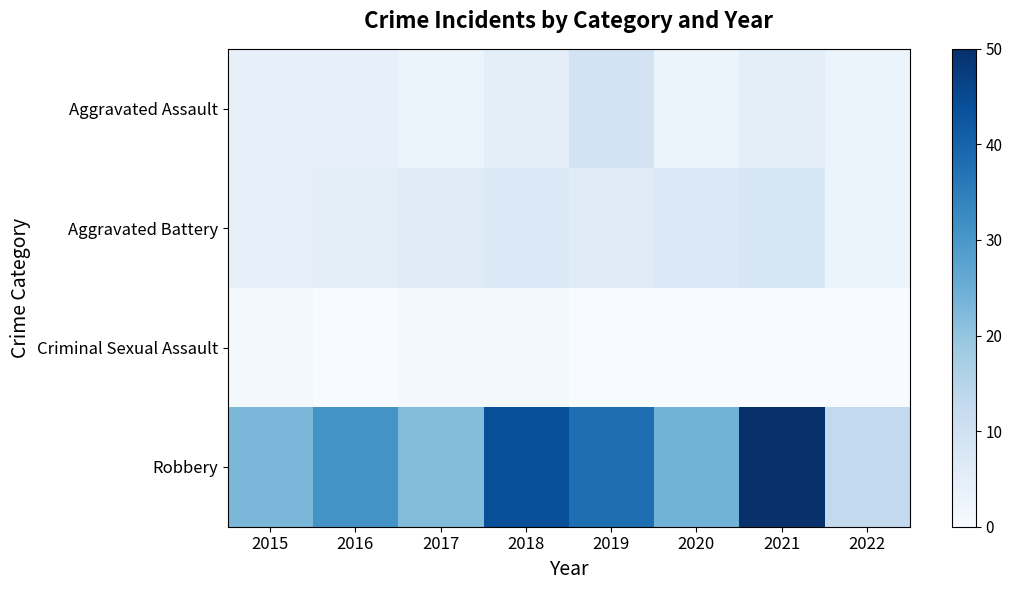

At which category does the chart reach its minimum across all series?

2016